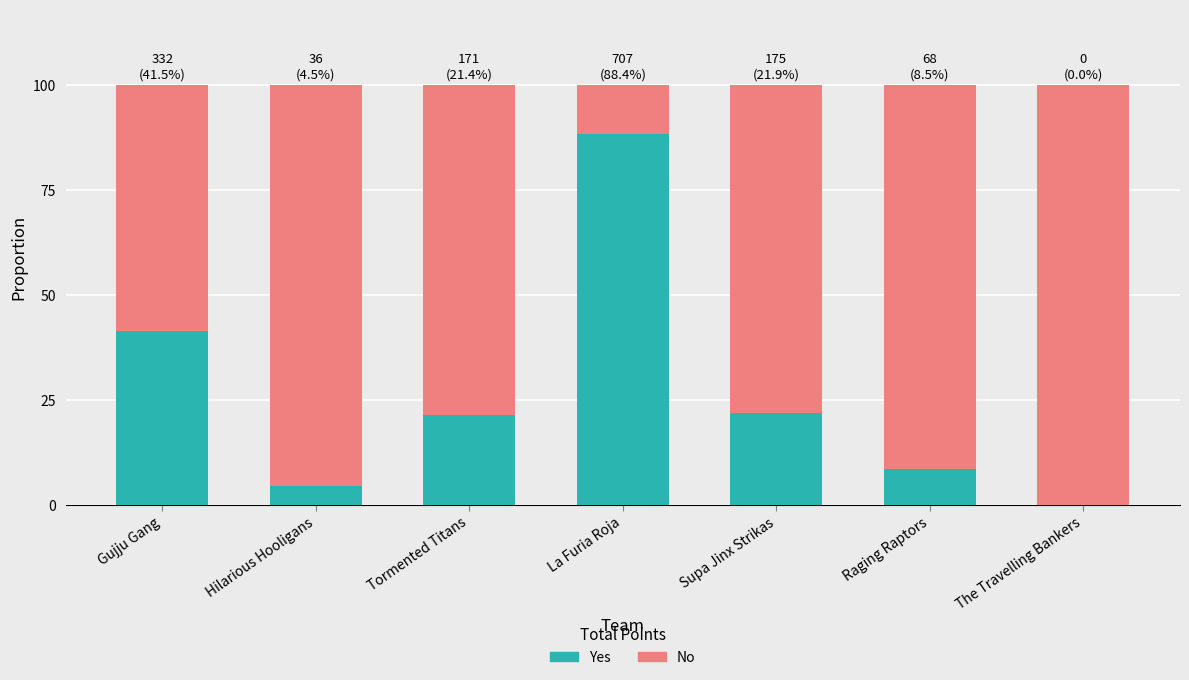

What is the sum of all Yes values?

186.1